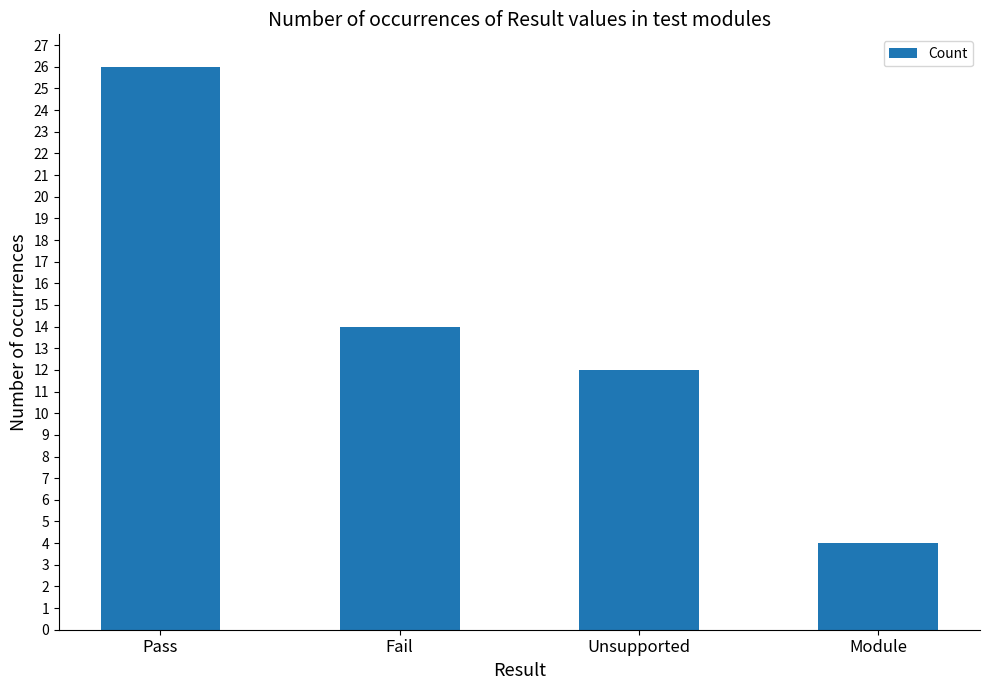

Which has a higher value, Unsupported or Fail?

Fail